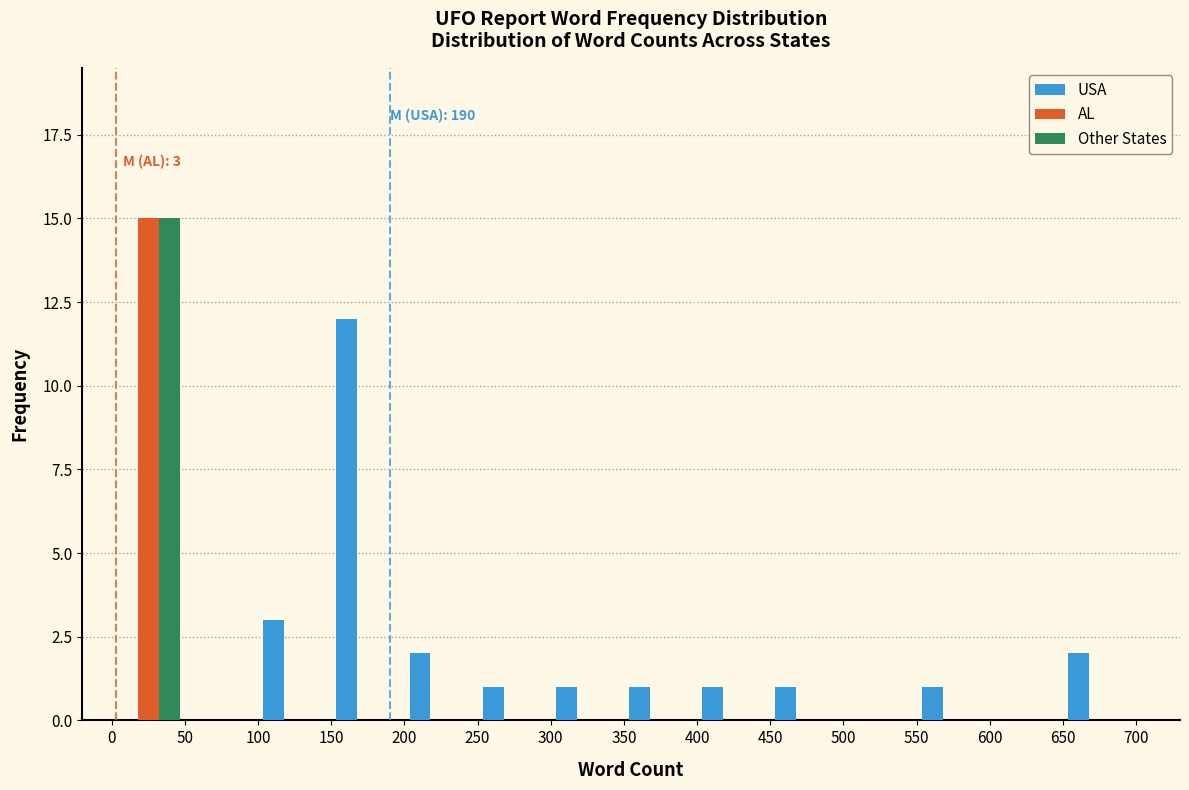

In the Other States series, which range on the x-axis has the tallest bar?

0 to 50